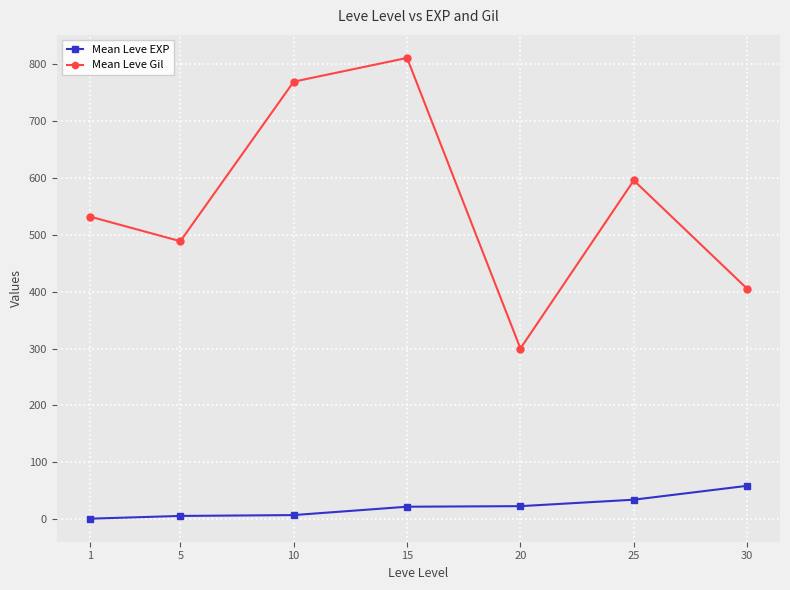

Rank the series by their average value, from highest to lowest.

Mean Leve Gil, Mean Leve EXP